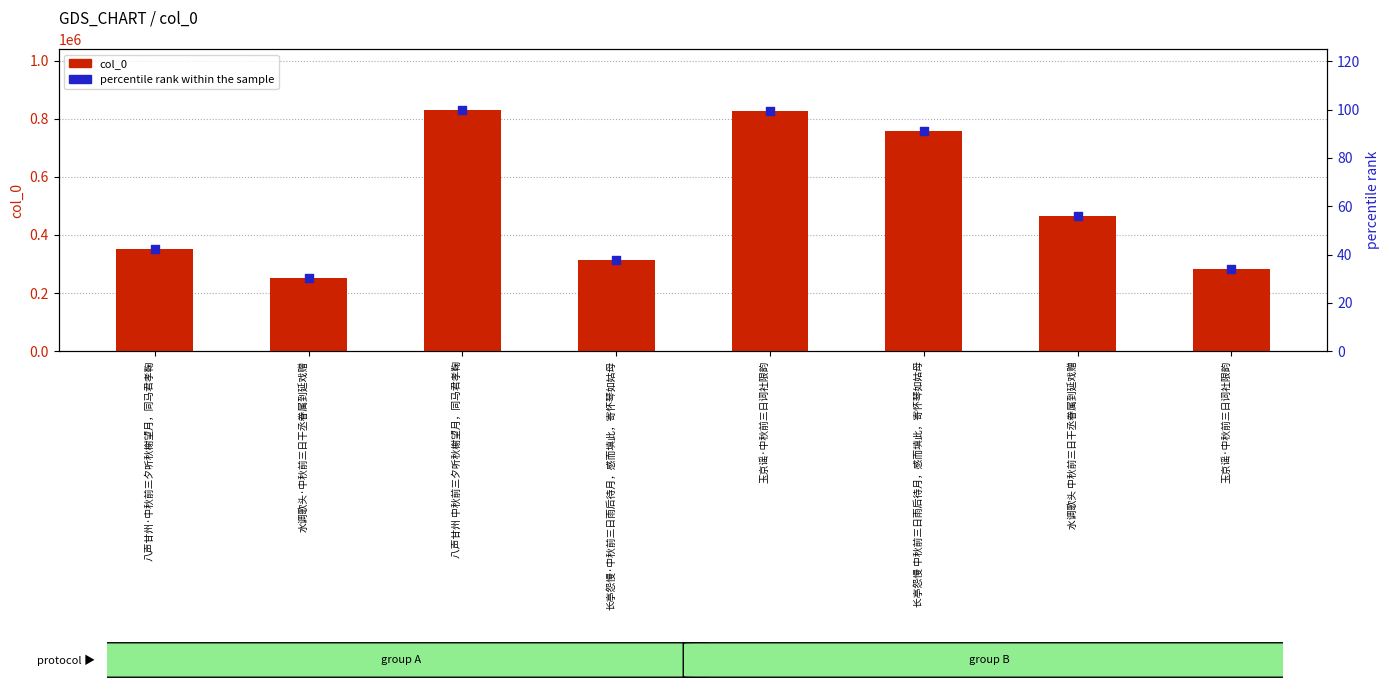

Which series has the largest total across all categories?

col_0